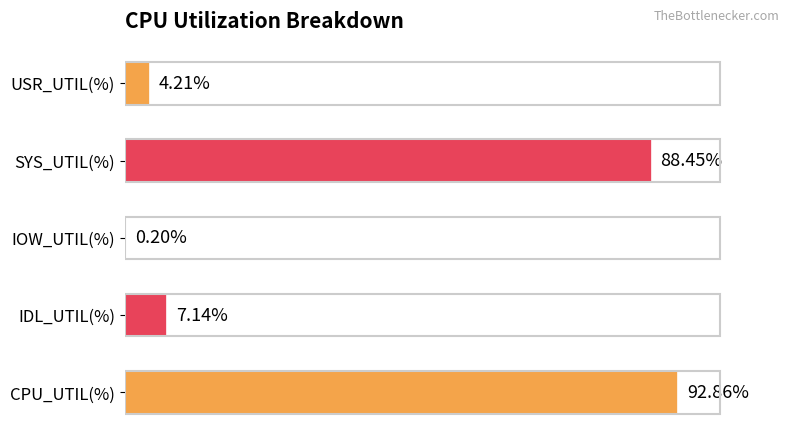

Which label corresponds to the largest value in the chart?

CPU_UTIL(%)